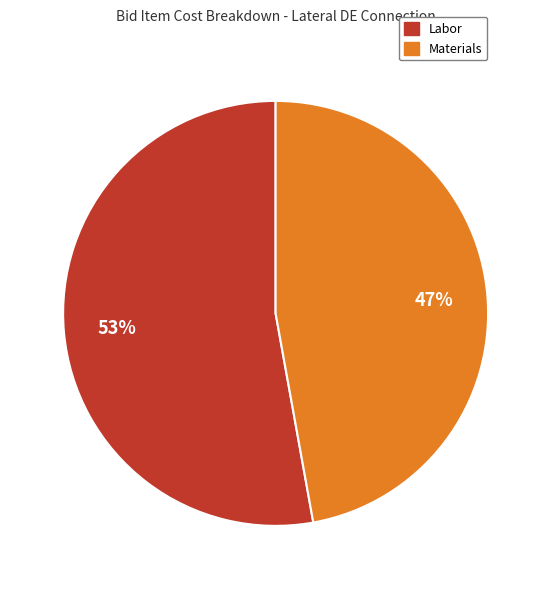

To the nearest percent, what is the average slice percentage?

50%